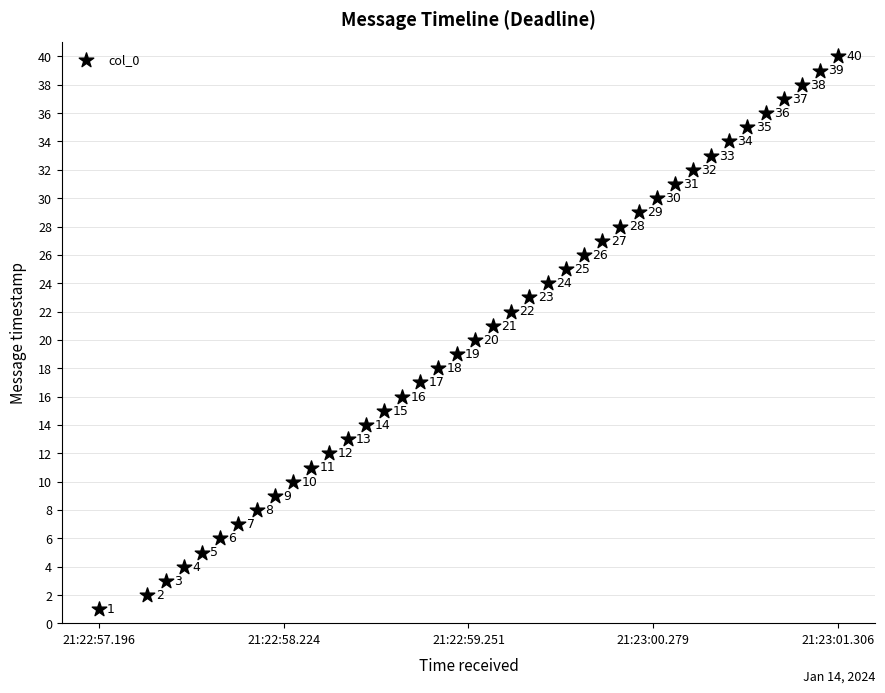

What is the range of X values (max minus min)?

4110